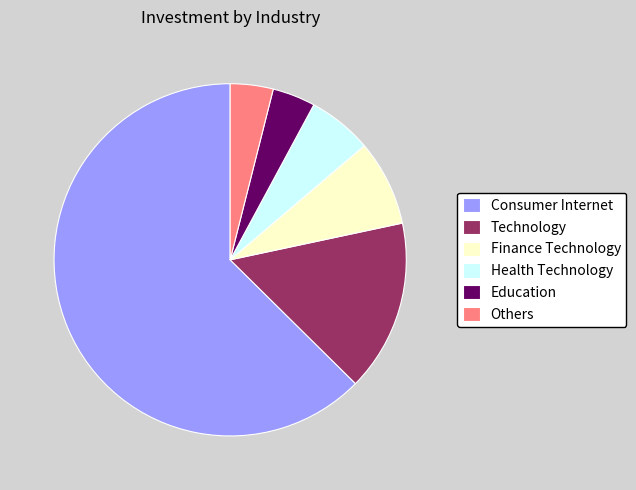

Does Consumer Internet represent more than half of the total?

Yes